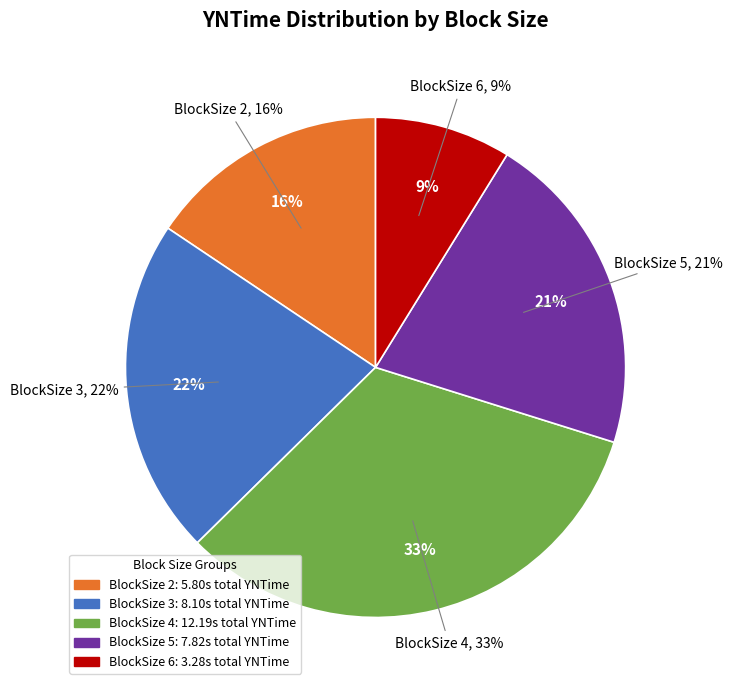

True or false: 5 accounts for 1% of the total.

False